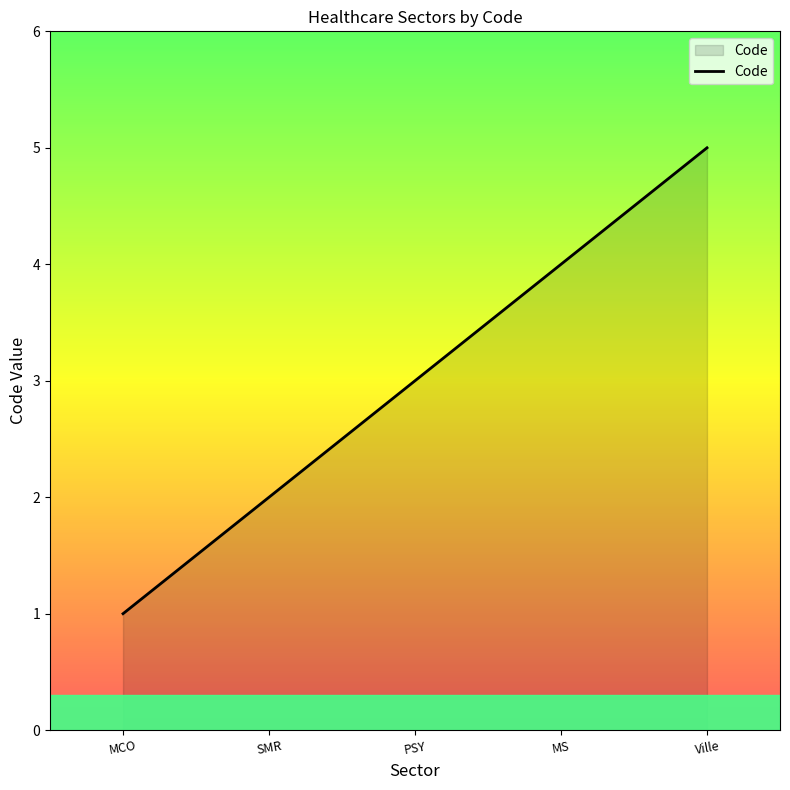

What position from the left is Ville?

5